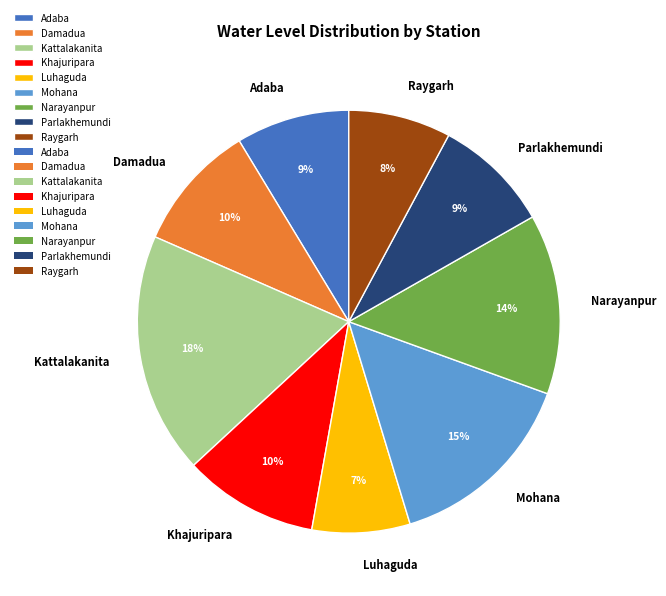

To the nearest percent, what percentage of the pie is Kattalakanita?

18%